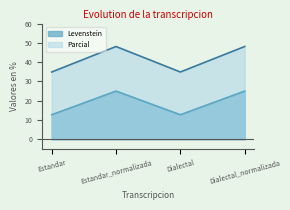

Which series changed the most between Dialectal and Dialectal_normalizada?

Parcial